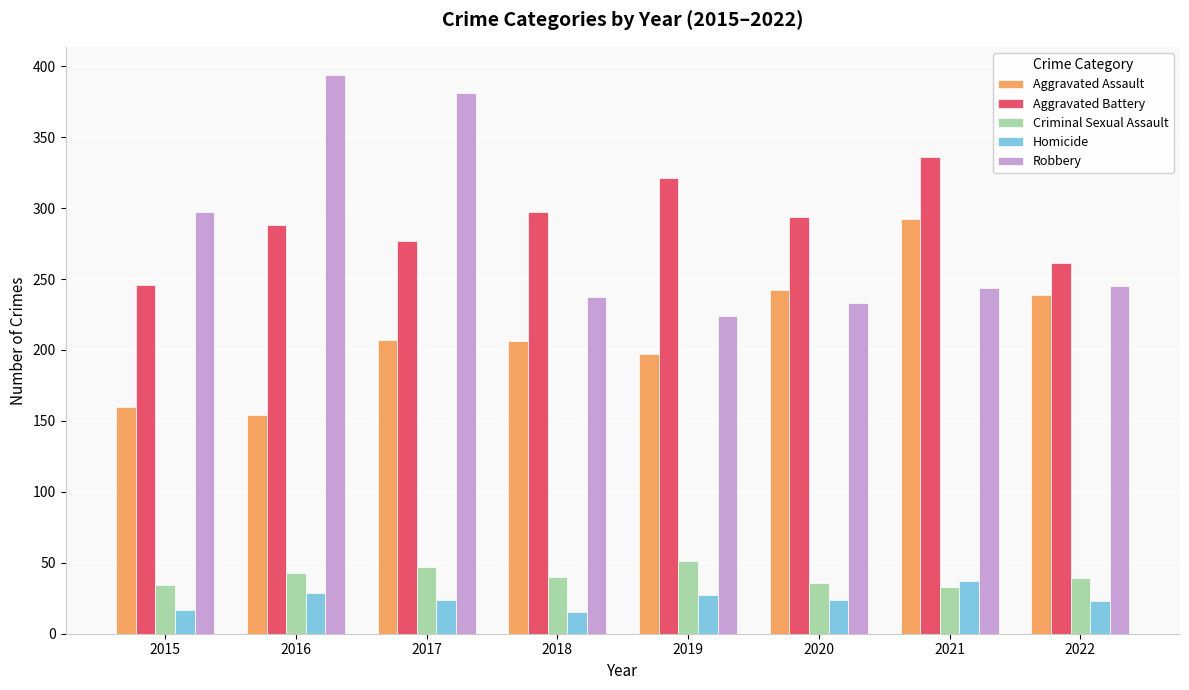

How many data points in Aggravated Battery are less than 294?

4